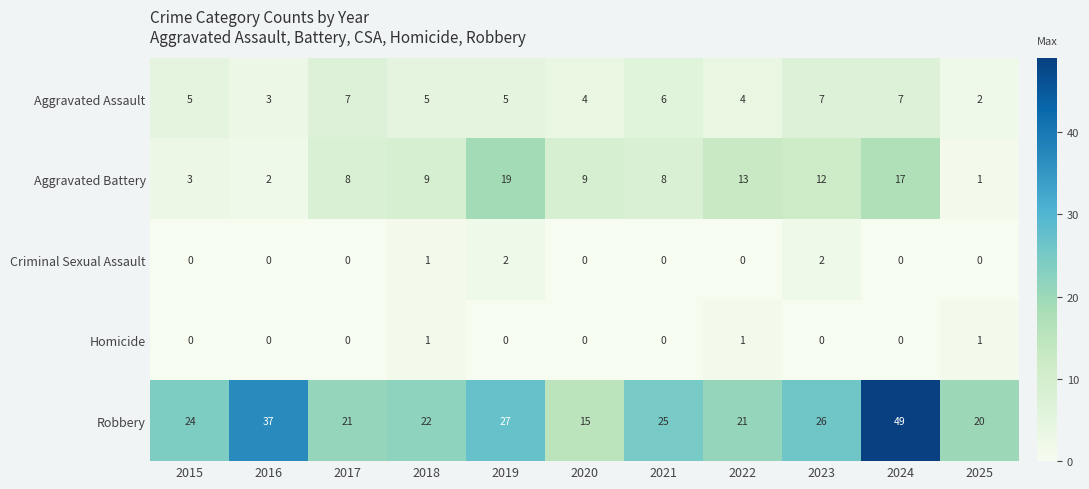

What is the spread (max minus min) of values at 2017?

21